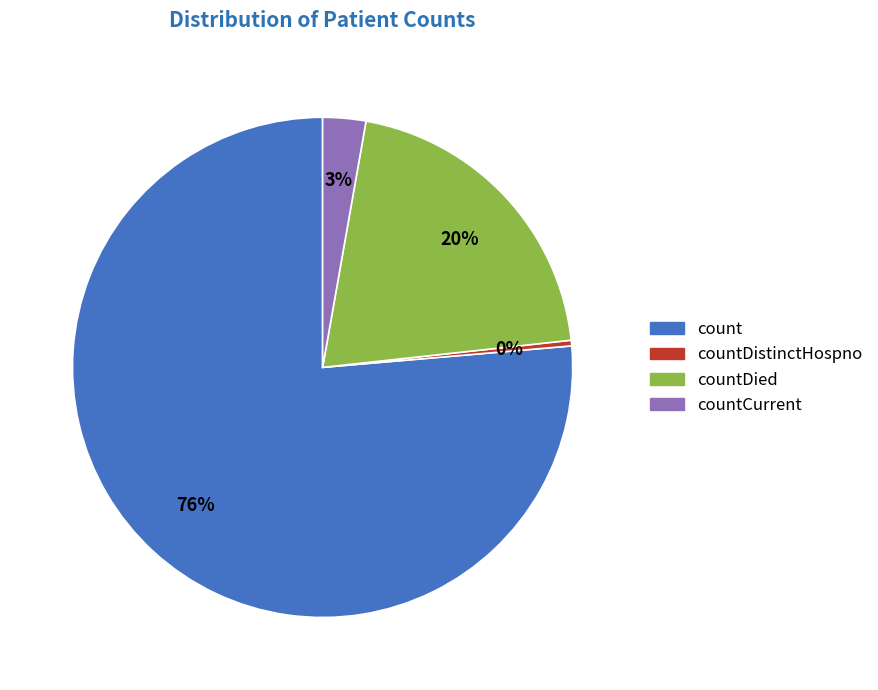

Is there any slice that represents more than half of the pie?

Yes